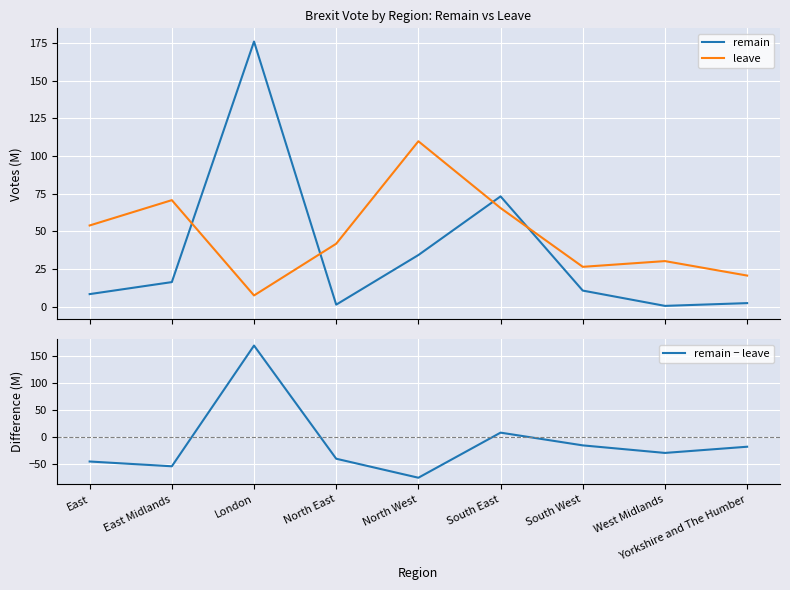

What is the difference between the remain − leave values at West Midlands and North East?

10.7